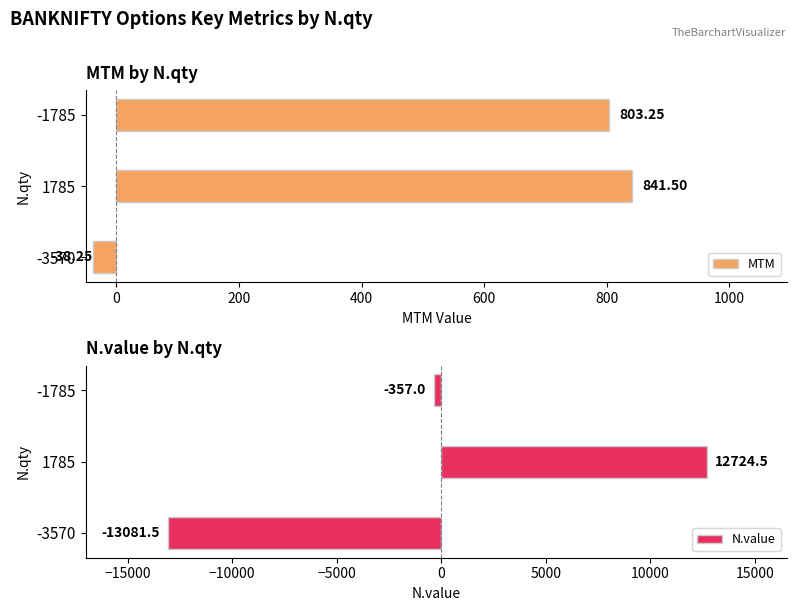

List the labels in order of N.value value, largest first.

1785, -1785, -3570